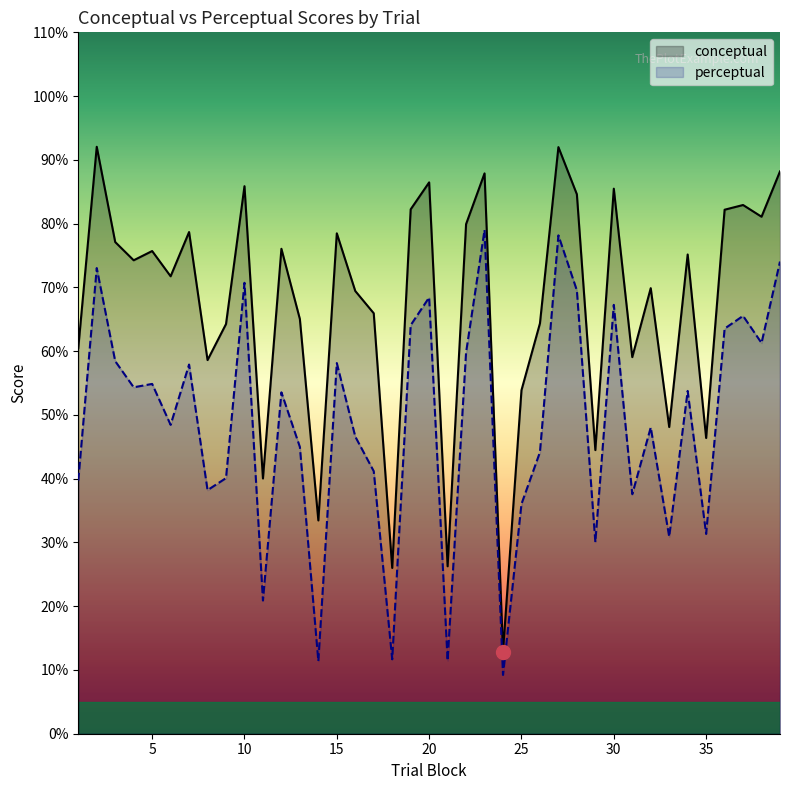

True or false: conceptual and perceptual cross at least once.

False